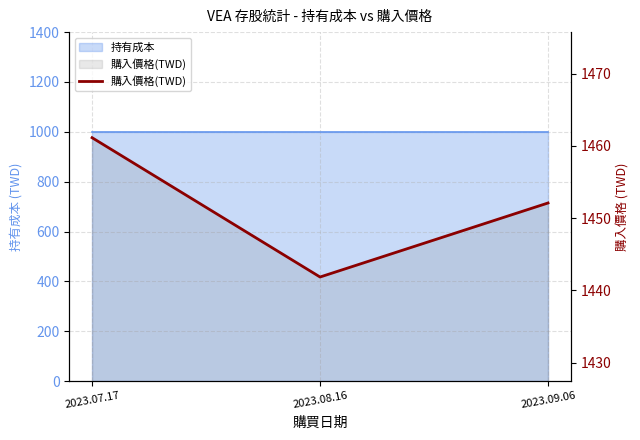

Count the number of values greater than 1452.

2